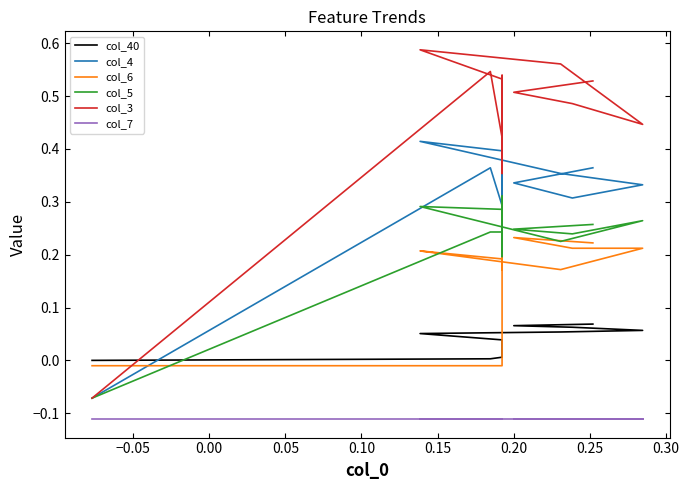

List the series in order of their peak value, highest first.

col_3, col_4, col_5, col_6, col_40, col_7